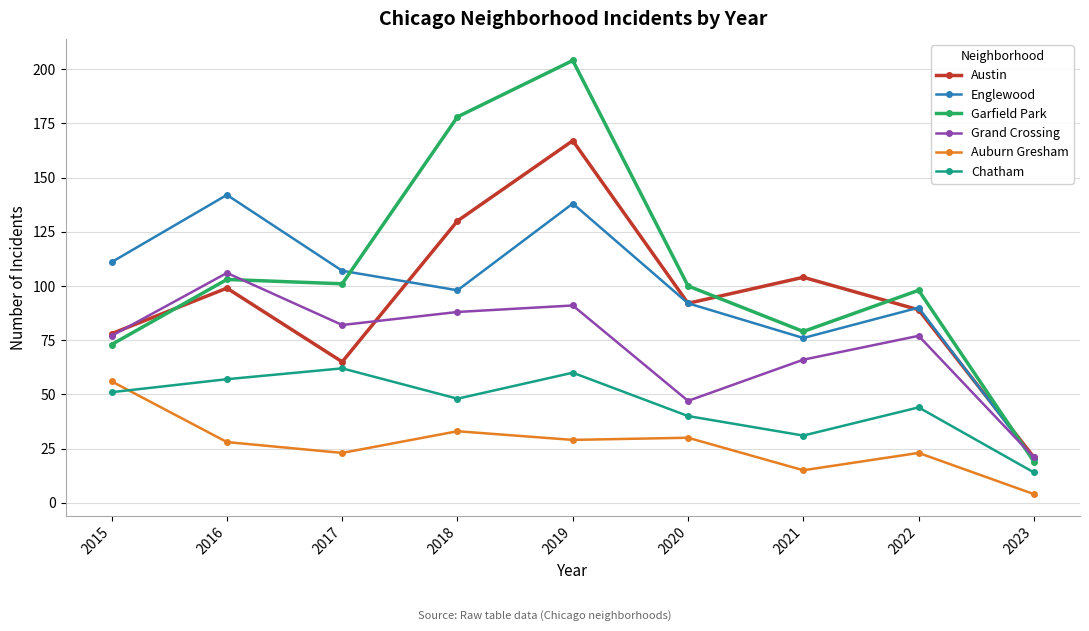

How many interior local valleys does the Austin series have?

2